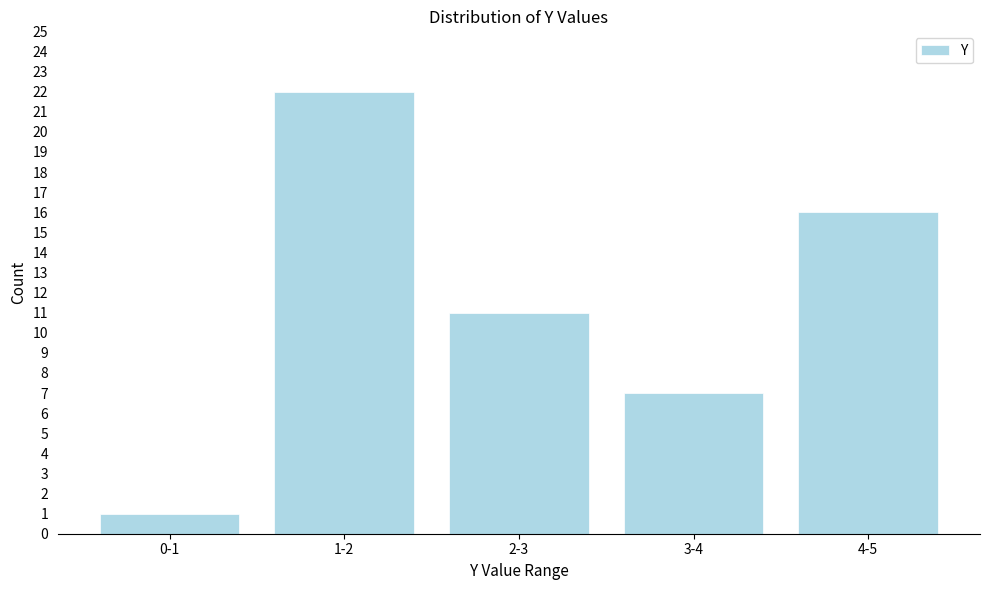

Reading left to right, what are all the values shown in this chart?

1	22	11	7	16